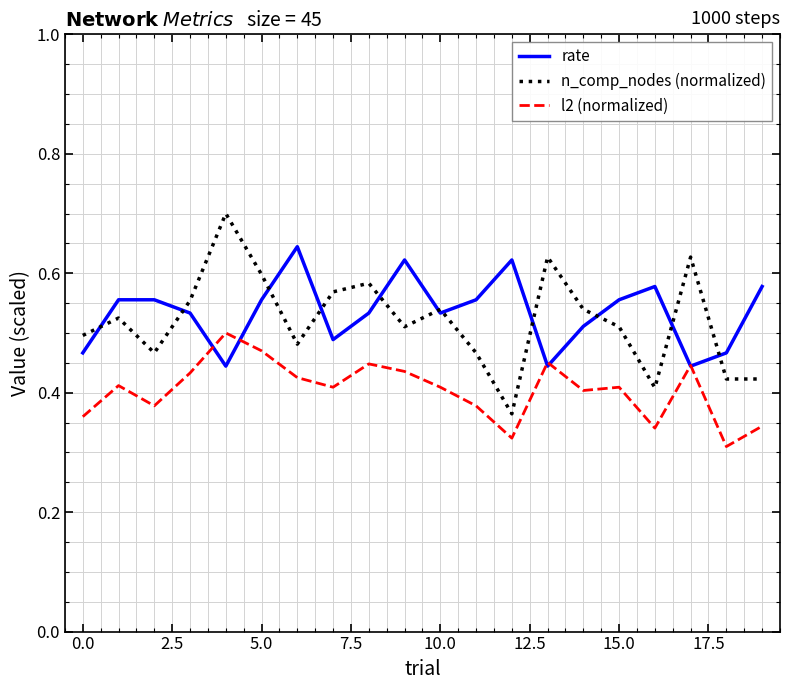

How many n_comp_nodes (normalized) values are between 0 and 1?

20